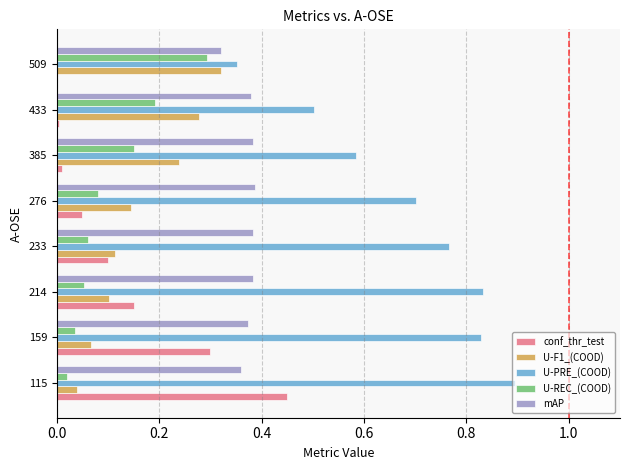

The value of U-REC_(COOD) at 276 is 0.1. True or false?

True